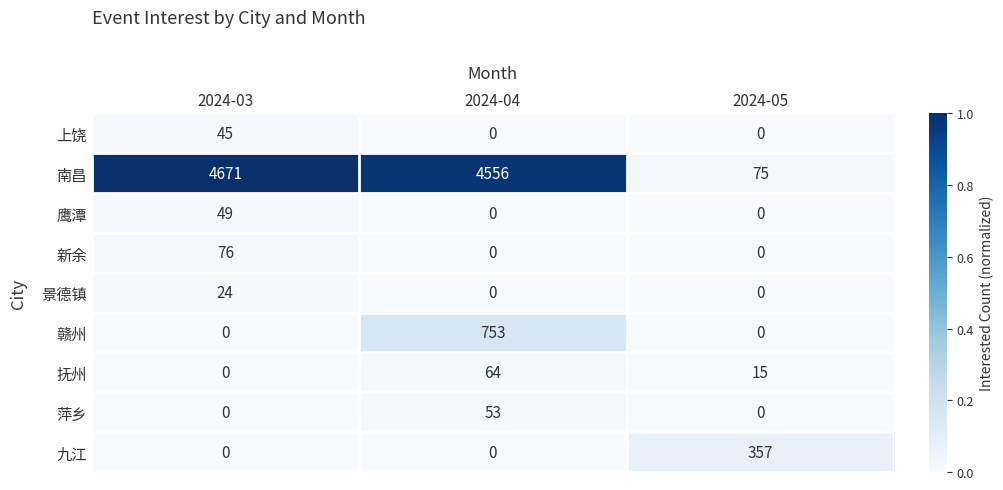

At which label does 抚州 reach its minimum?

2024-03